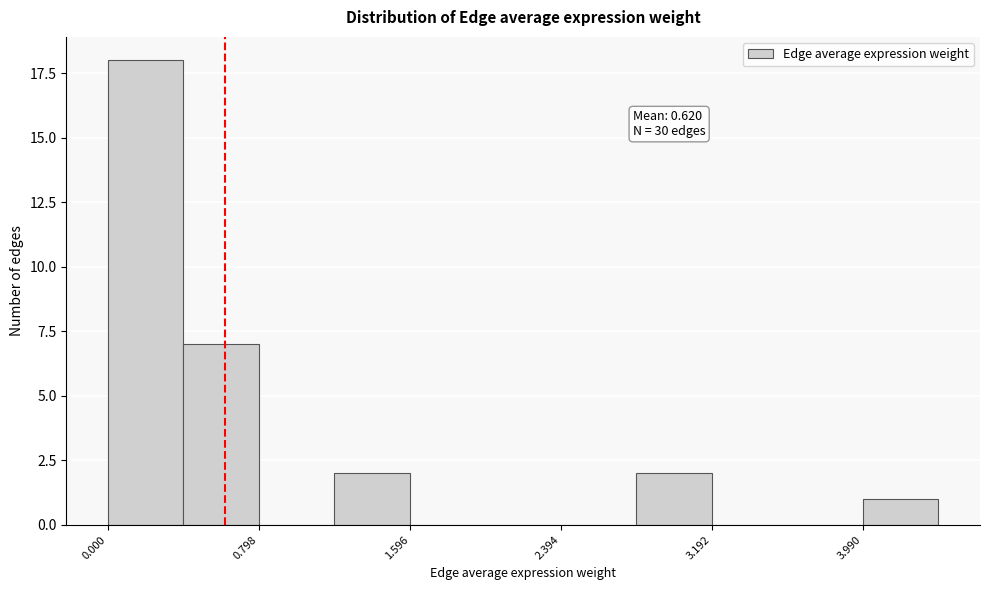

Read against the x-axis, roughly where is the centre of the tallest bar?

0.2